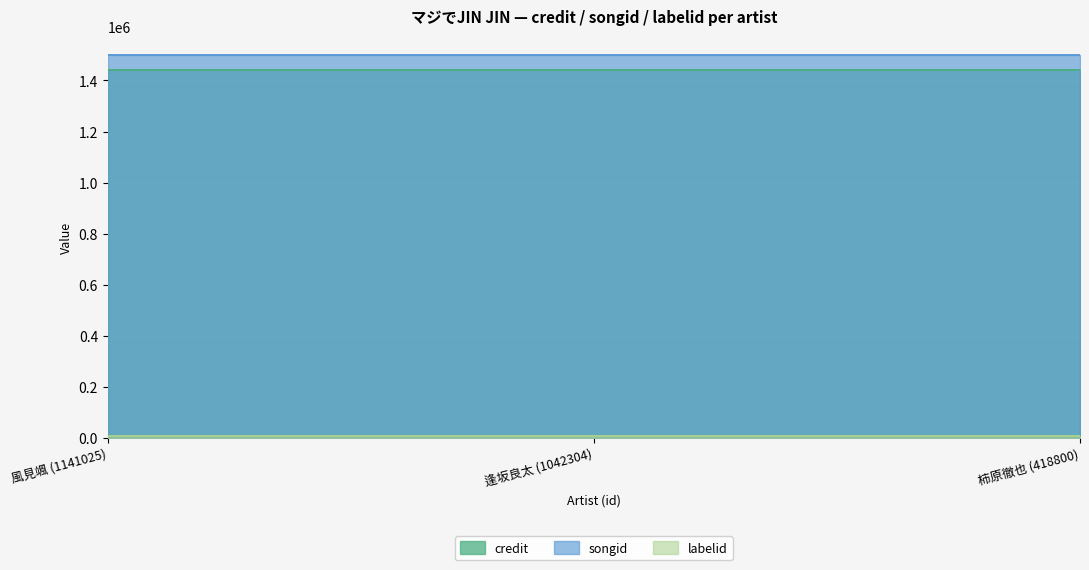

What is the label of the 2nd point from the right?

逢坂良太 (1042304)